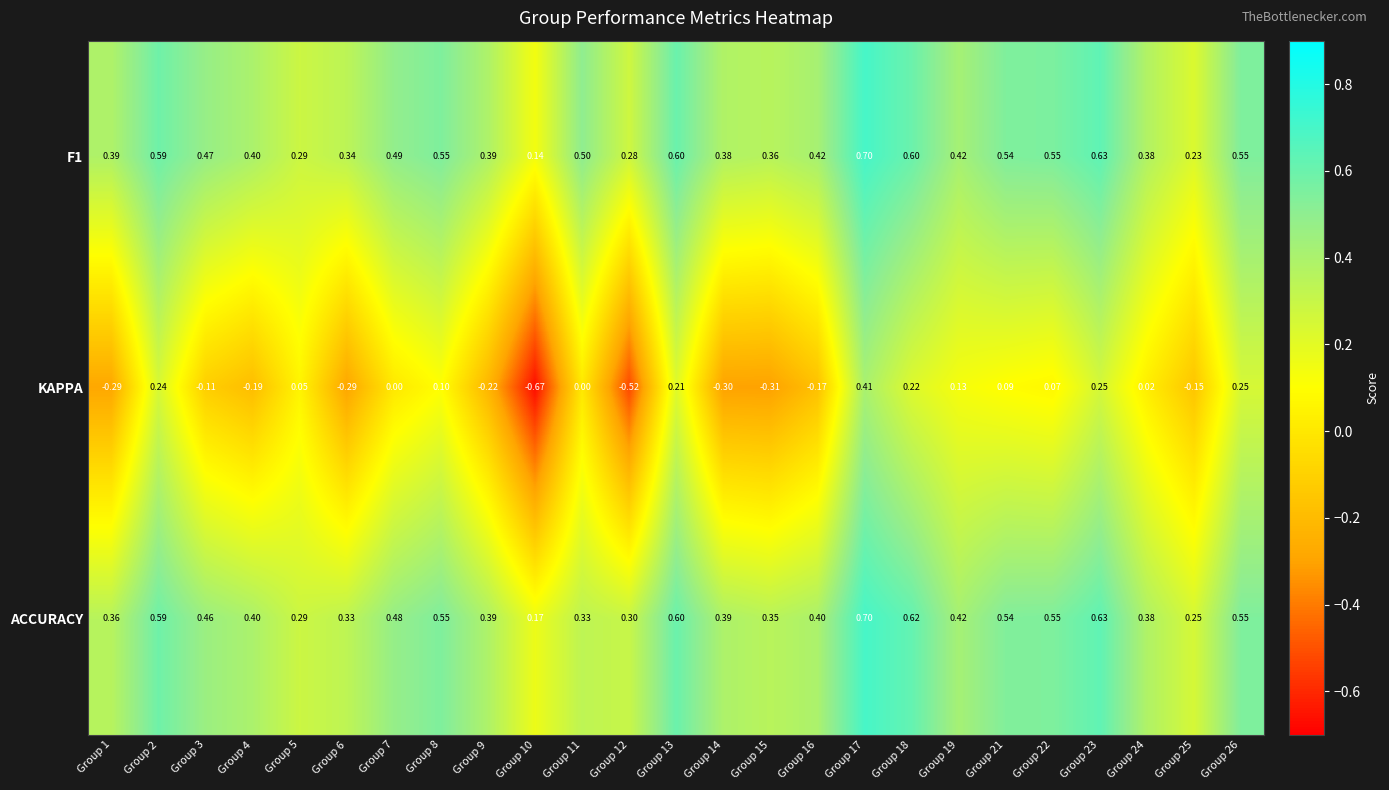

Between Group 8 and Group 23, which series saw the biggest shift?

KAPPA